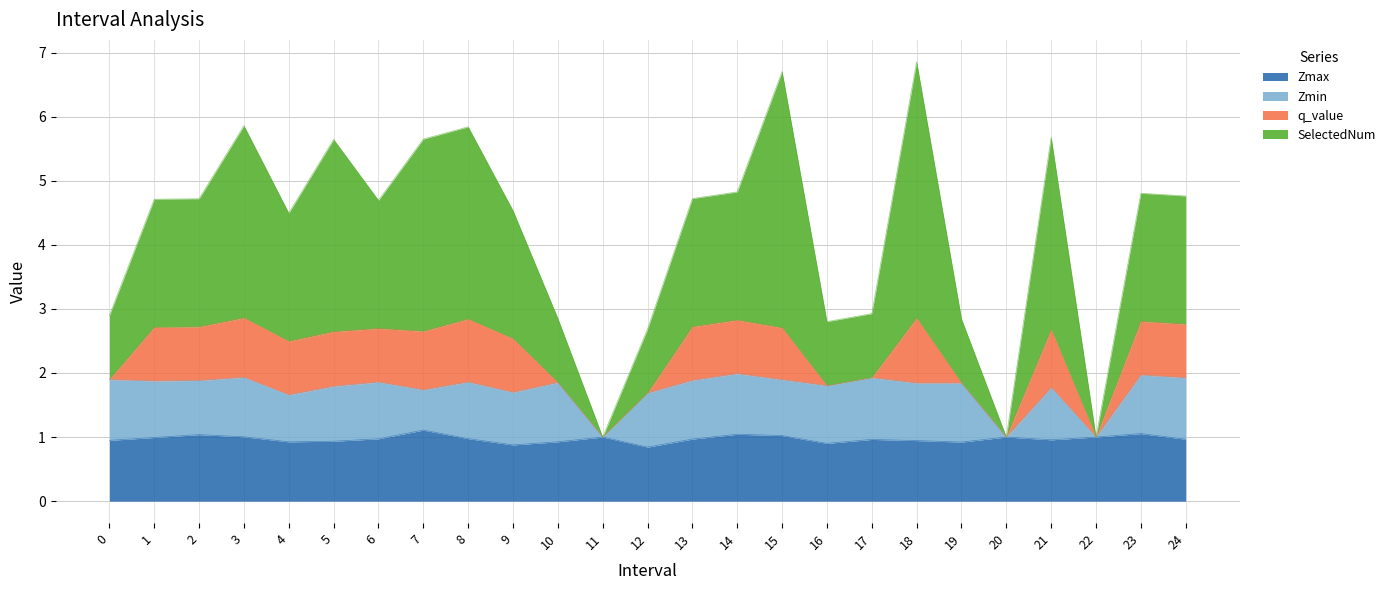

What is the maximum value for Zmax?

1.1